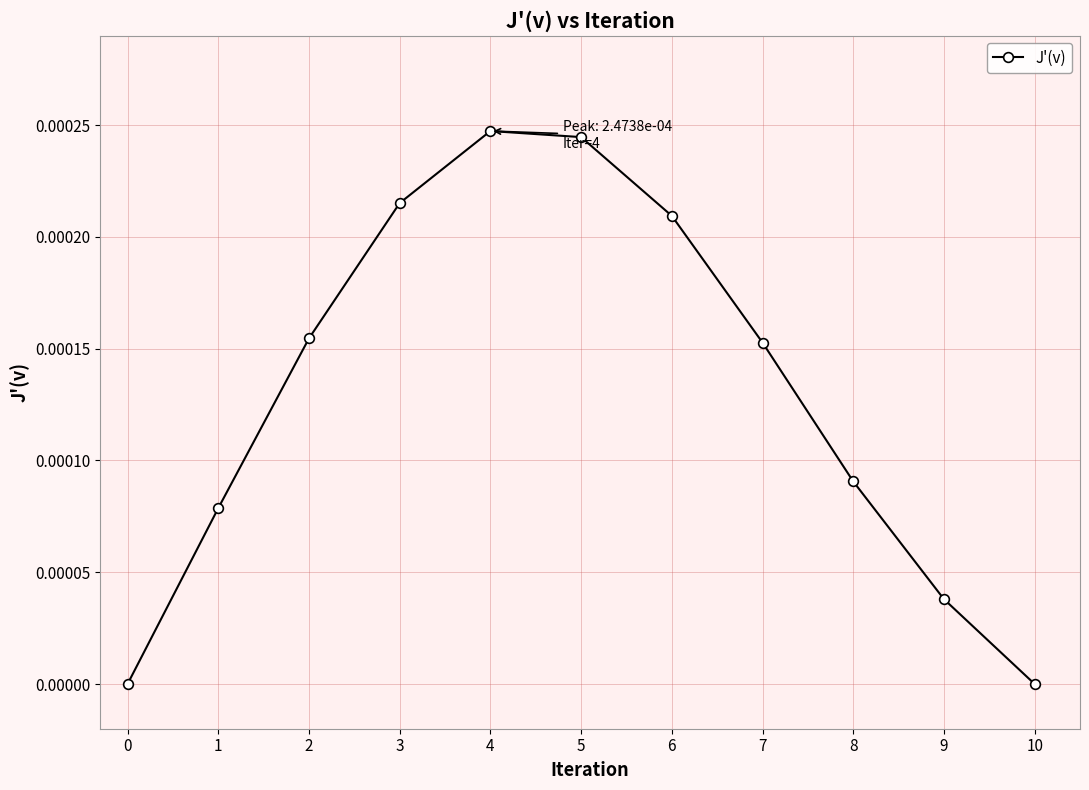

True or false: the data shows 0.0 at 3.

True